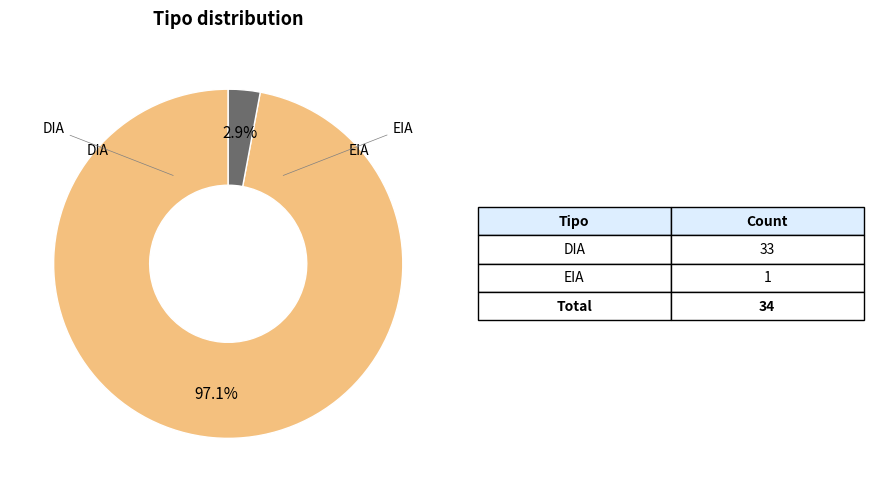

Does any single category account for the majority?

Yes